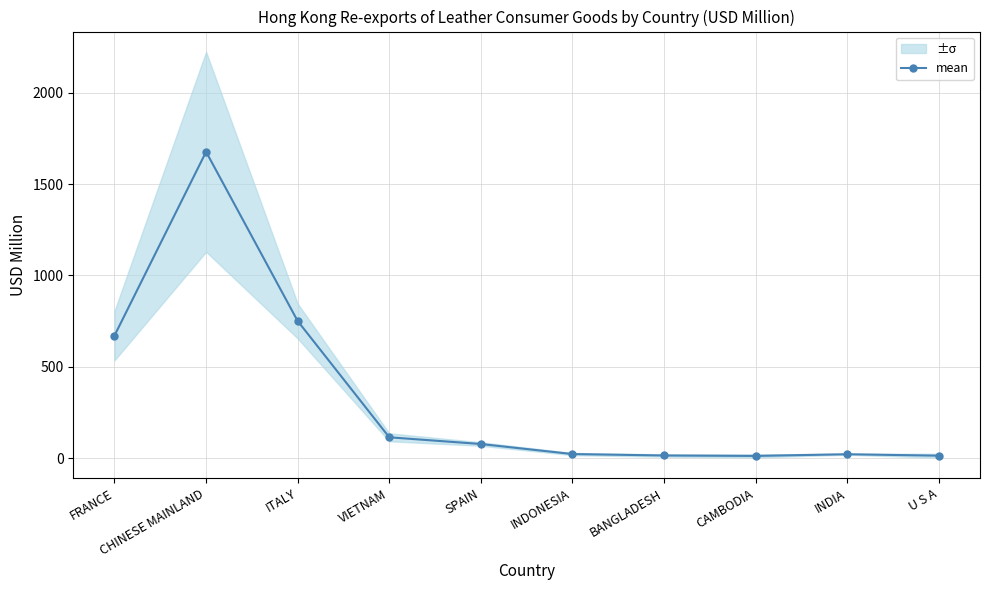

What is the difference between the maximum and minimum values?

1663.5